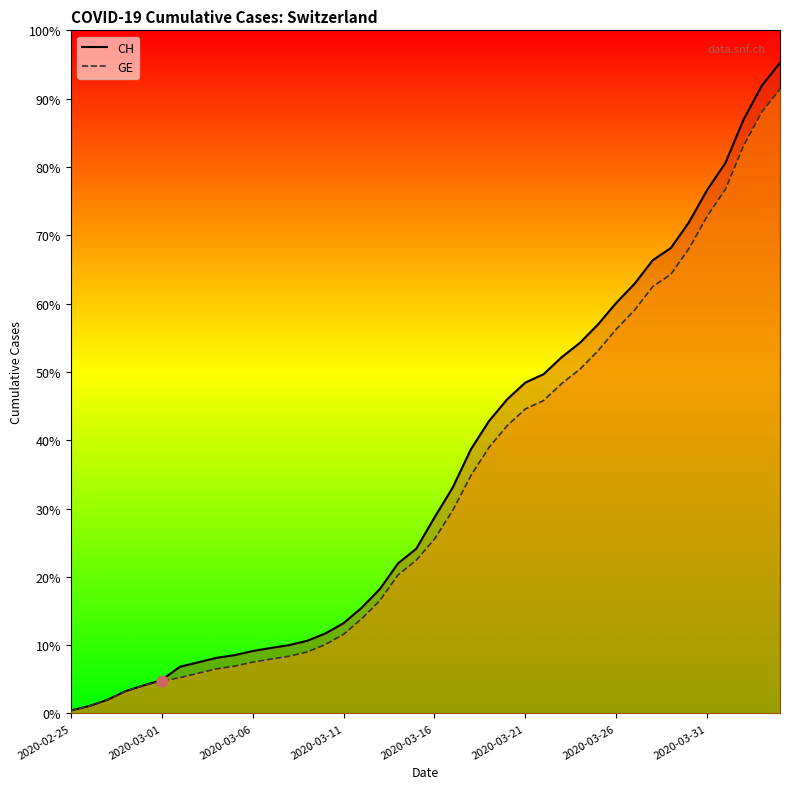

Which series has the largest total across all categories?

CH